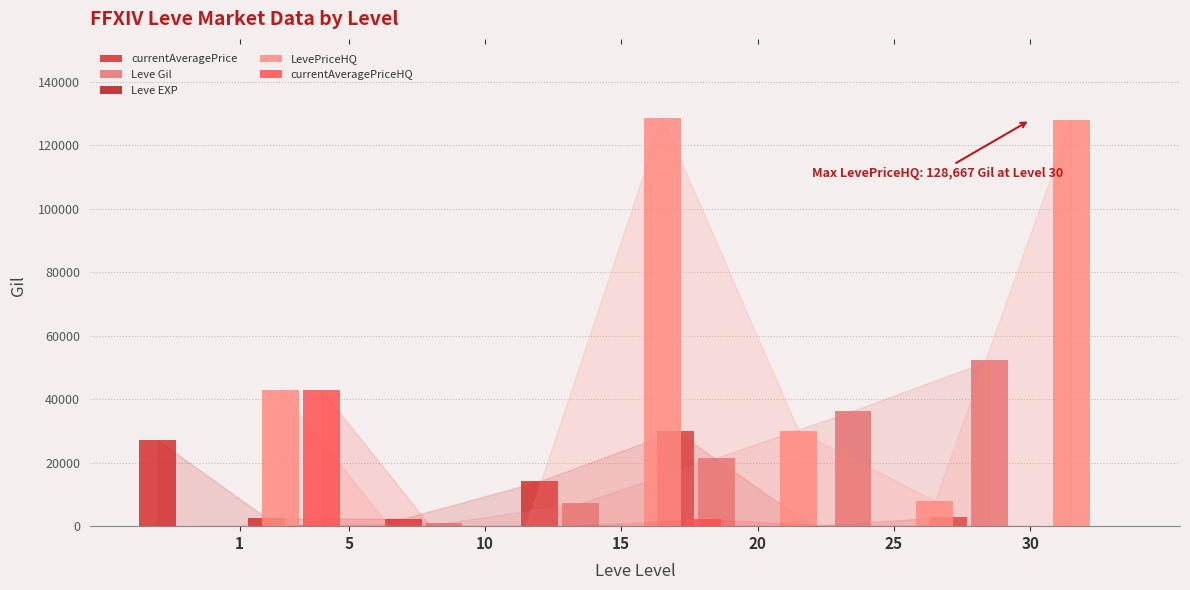

How many values in LevePriceHQ are above zero?

5